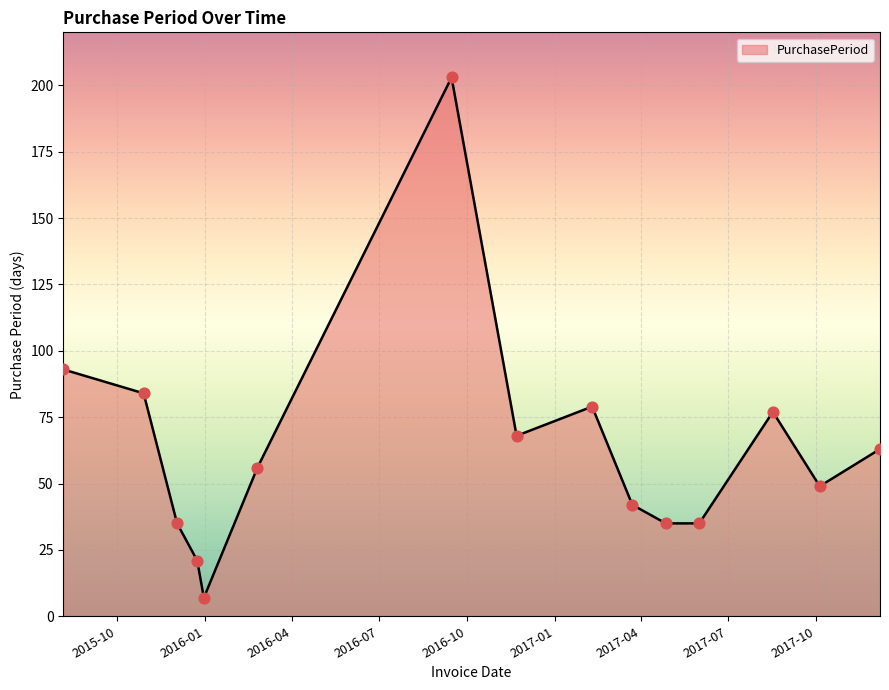

What is the greatest value displayed?

203